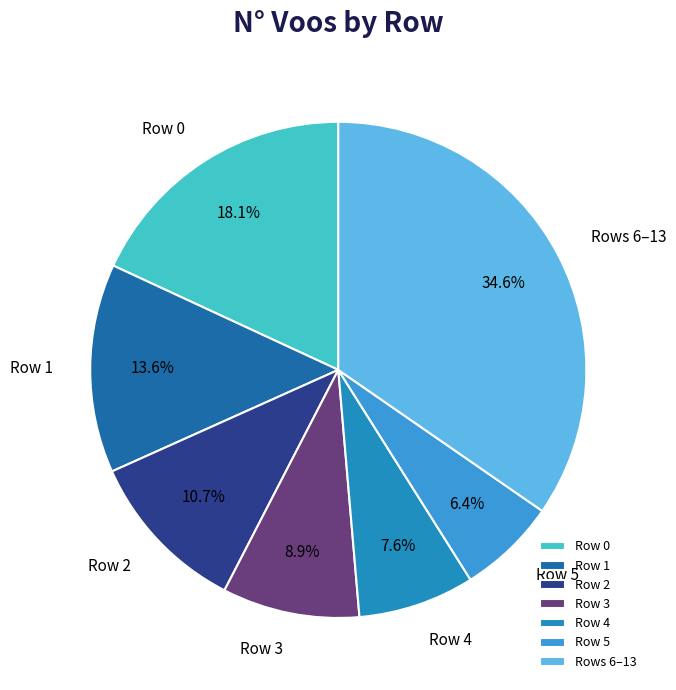

Is there a majority slice in this chart?

No